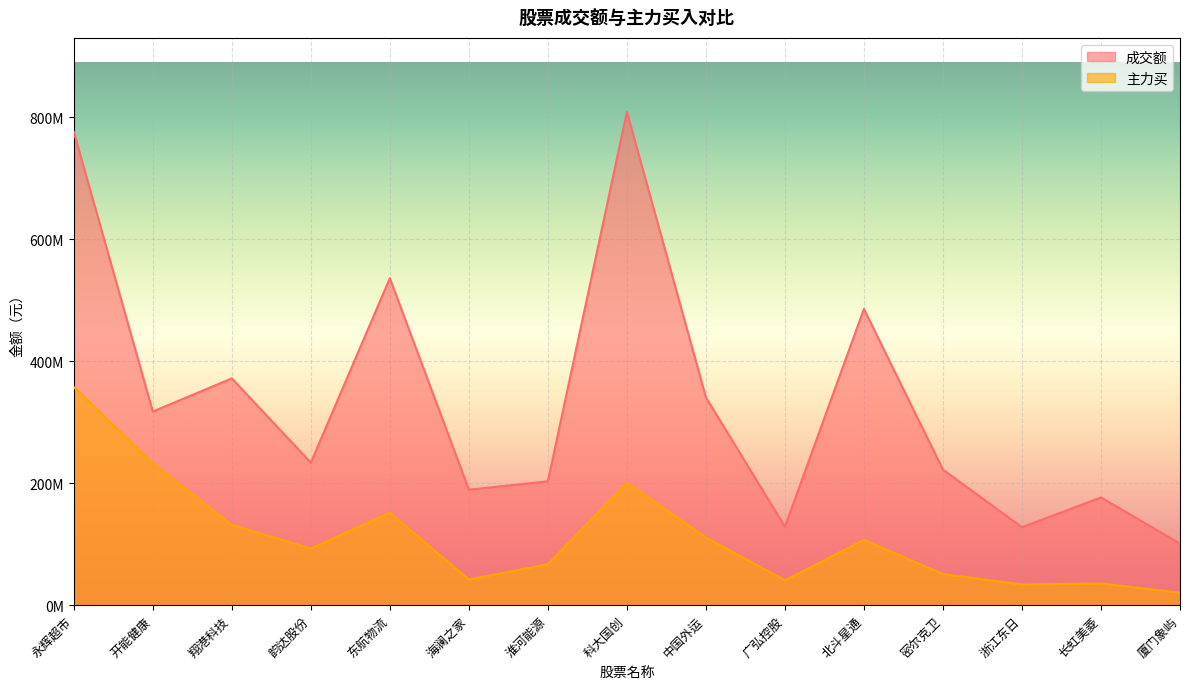

What are all the series names shown in the legend?

成交额, 主力买